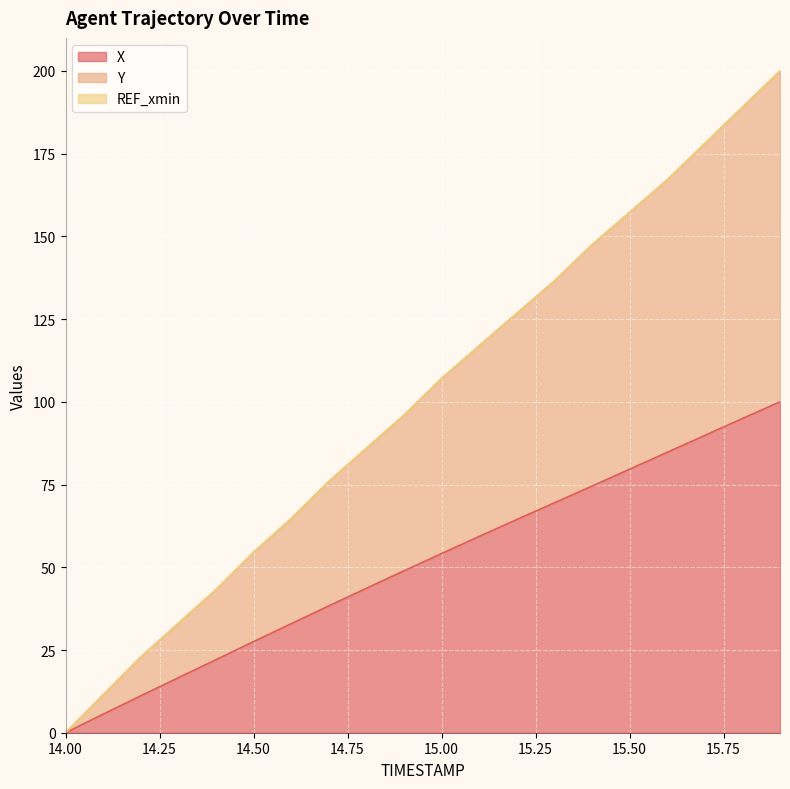

Which series has the largest total across all categories?

Y